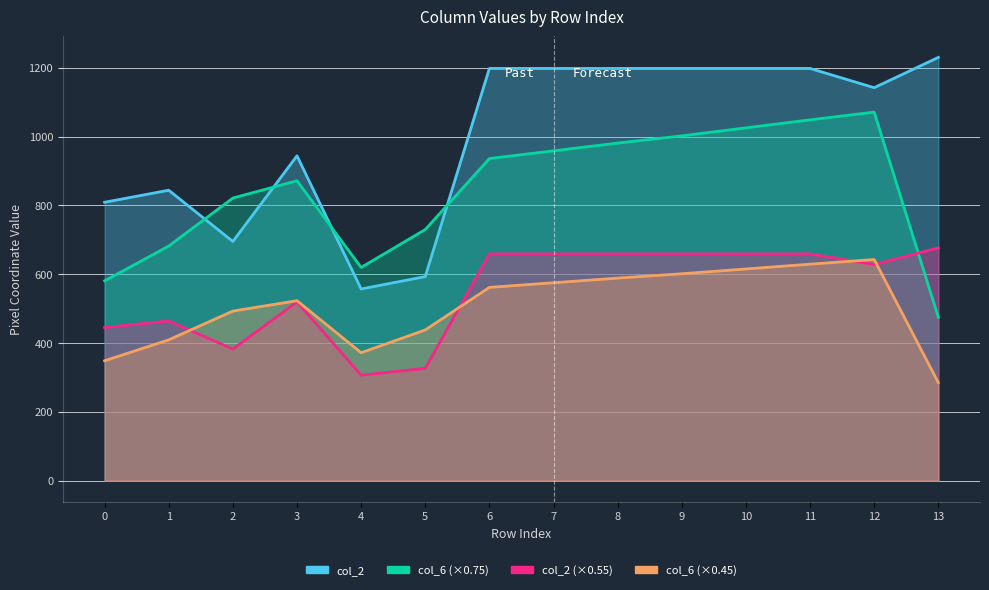

What is the difference between the second highest and second lowest values in the col_6 (0.45) line series?

280.8